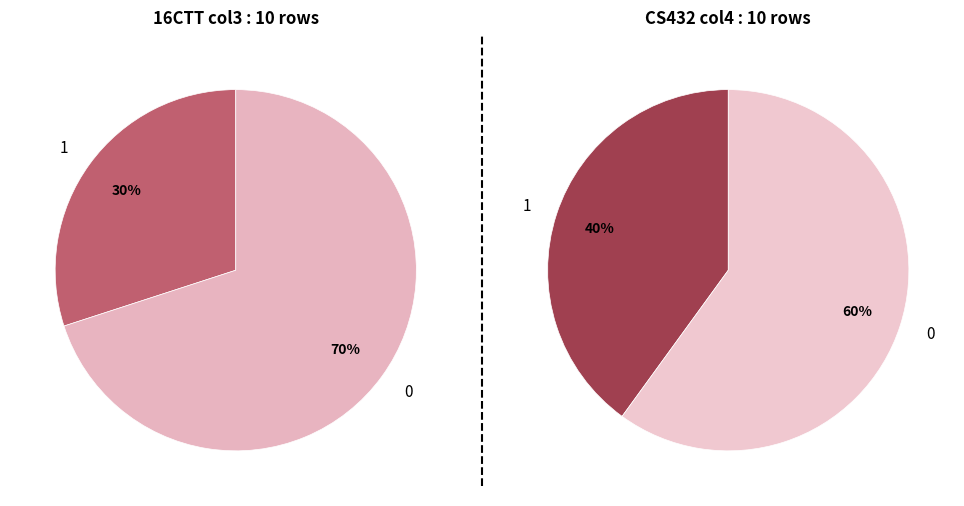

To the nearest percent, what is the difference between the largest and smallest slice percentages?

20%